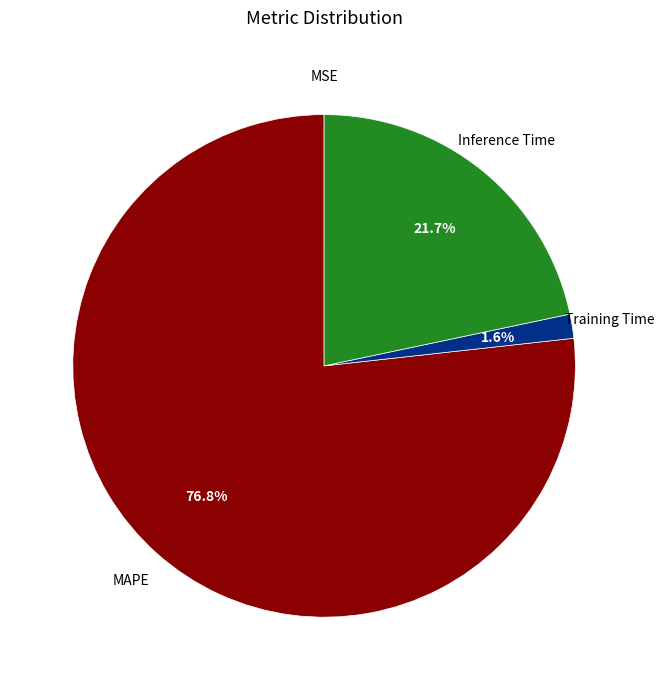

The Inference Time slice represents 29% of the pie. True or false?

False